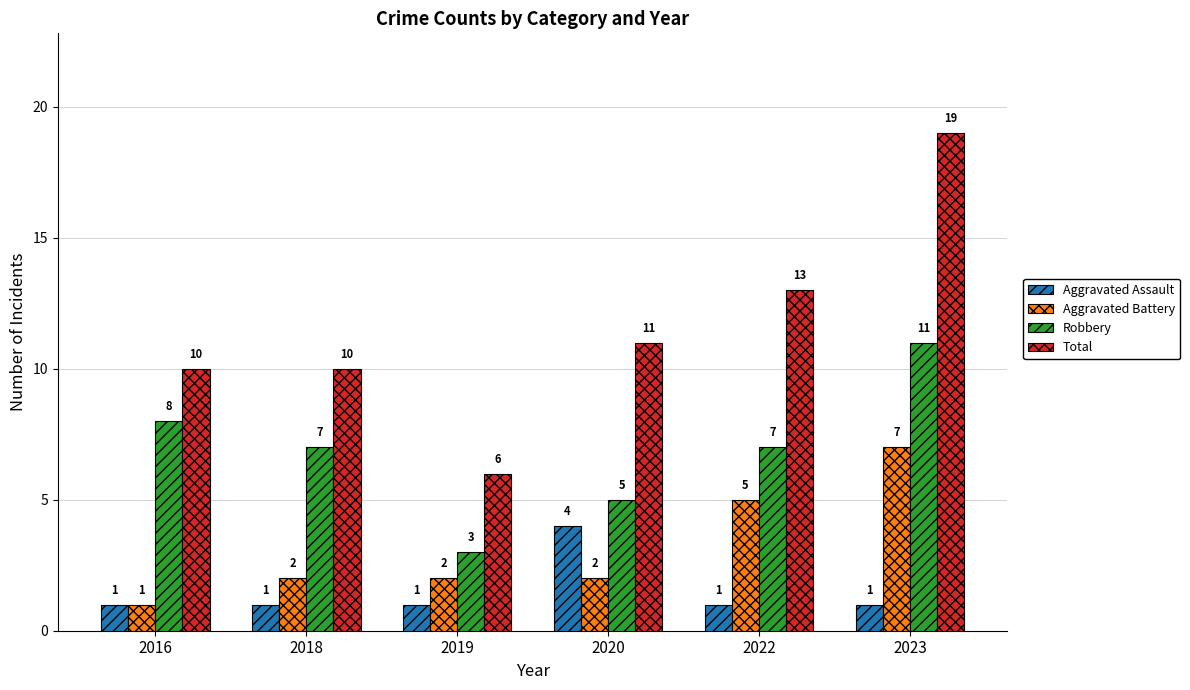

Reading left to right, list all the values displayed in this chart.

Aggravated Assault: 1	1	1	4	1	1
Aggravated Battery: 1	2	2	2	5	7
Robbery: 8	7	3	5	7	11
Total: 10	10	6	11	13	19